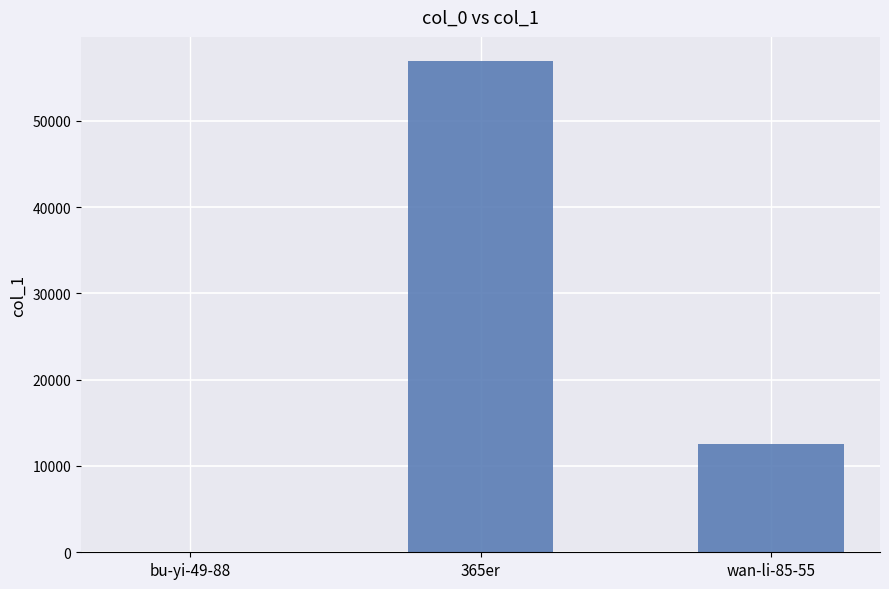

At which category does the chart reach its peak across all series?

365er